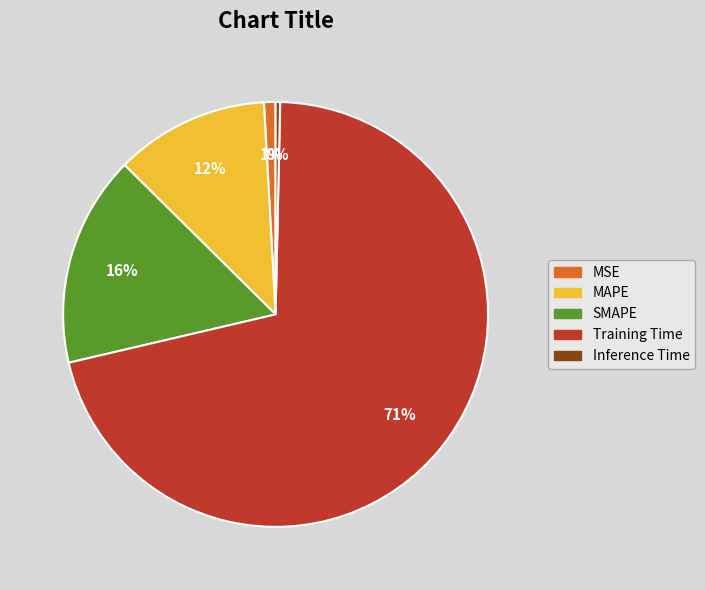

Which has a higher value, SMAPE or MSE?

SMAPE